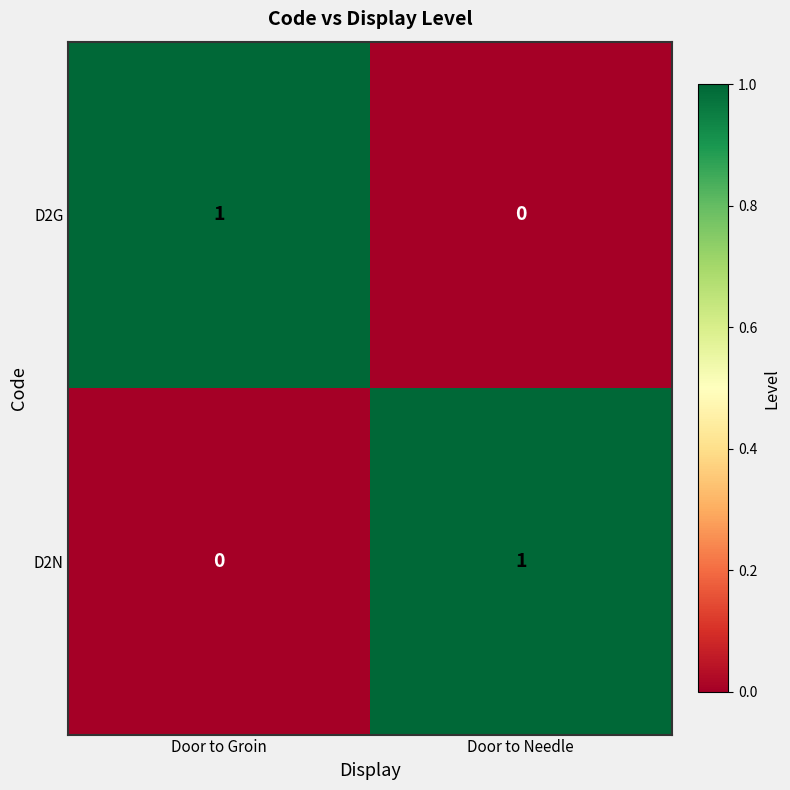

List the labels in order of D2G value, largest first.

Door to Groin, Door to Needle